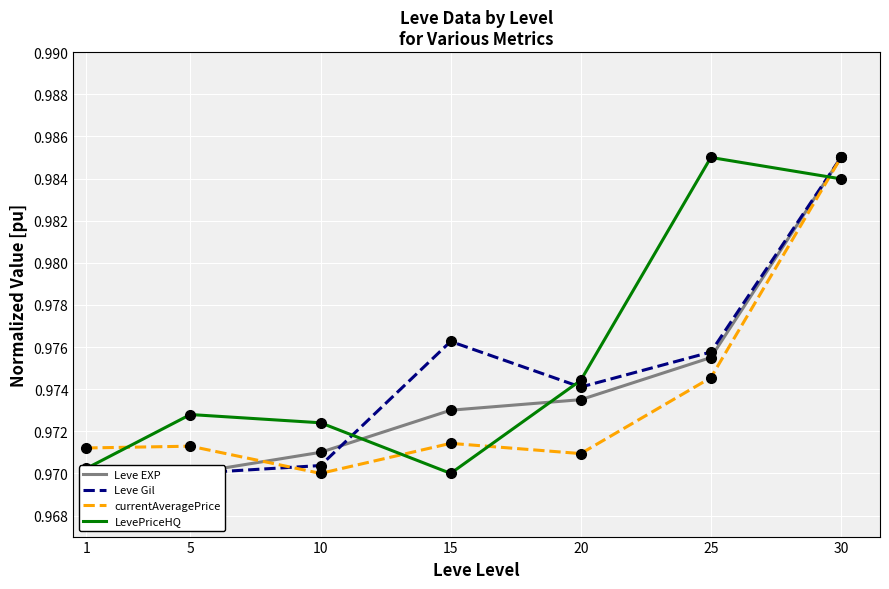

At which category does LevePriceHQ reach its first local peak?

5